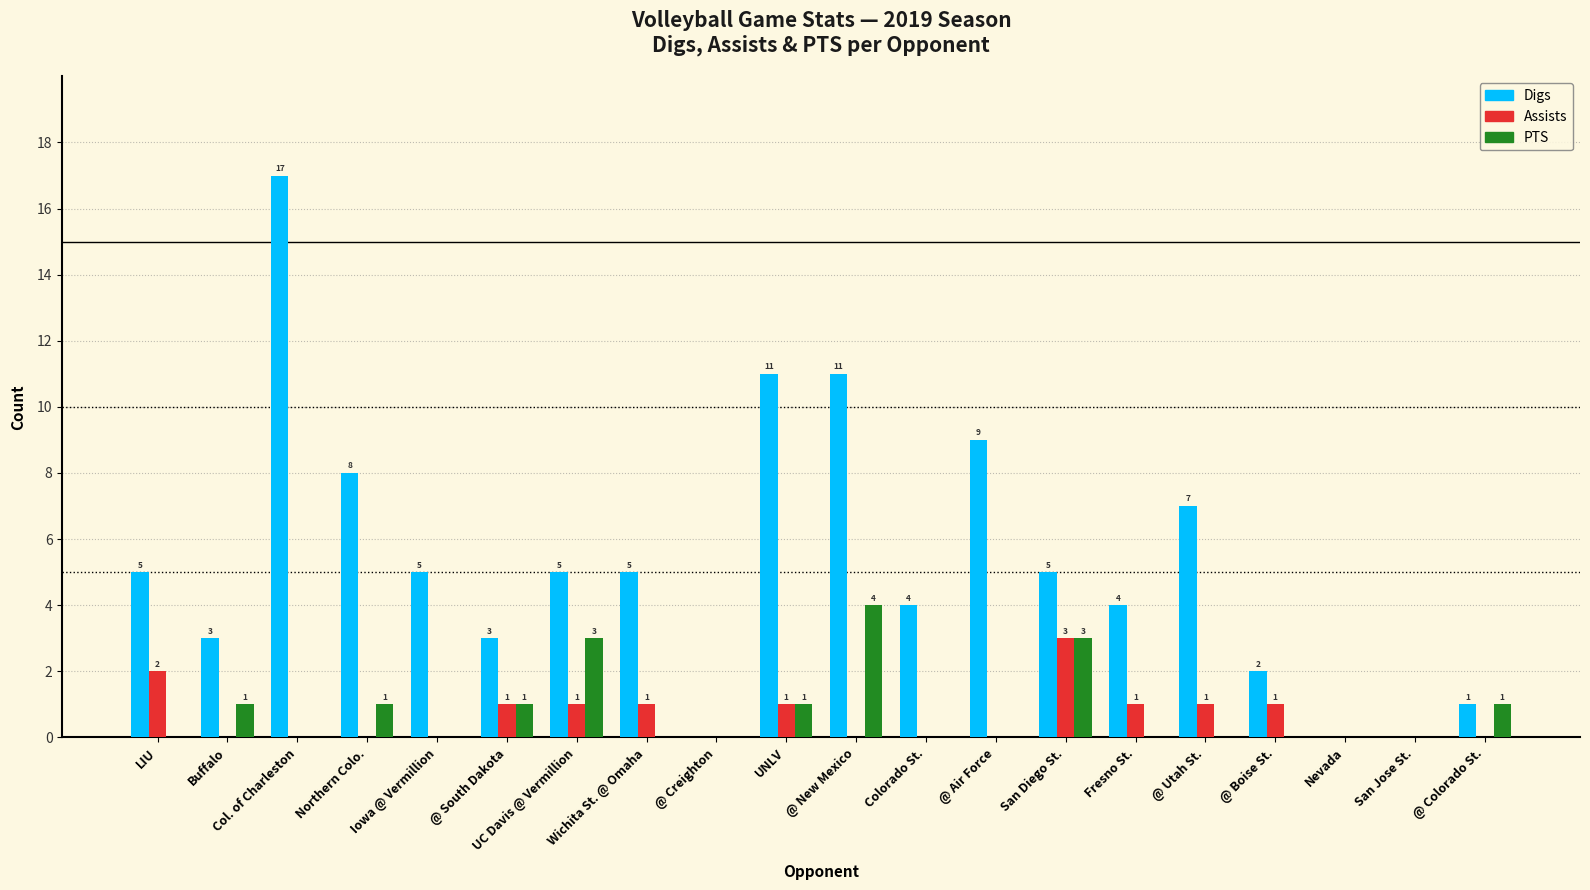

What is the maximum value for Digs?

17